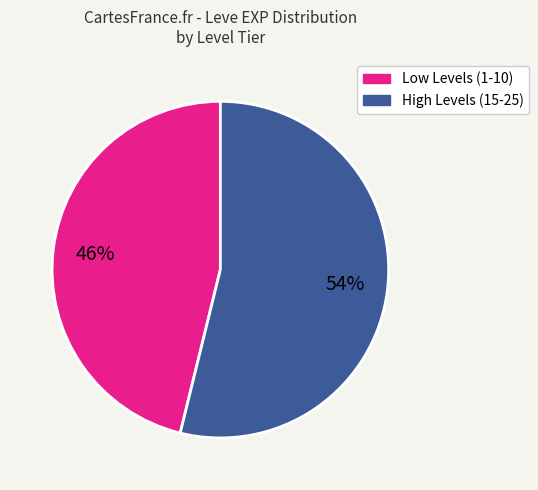

To the nearest percent, what is the difference between the largest and smallest slice percentages?

8%